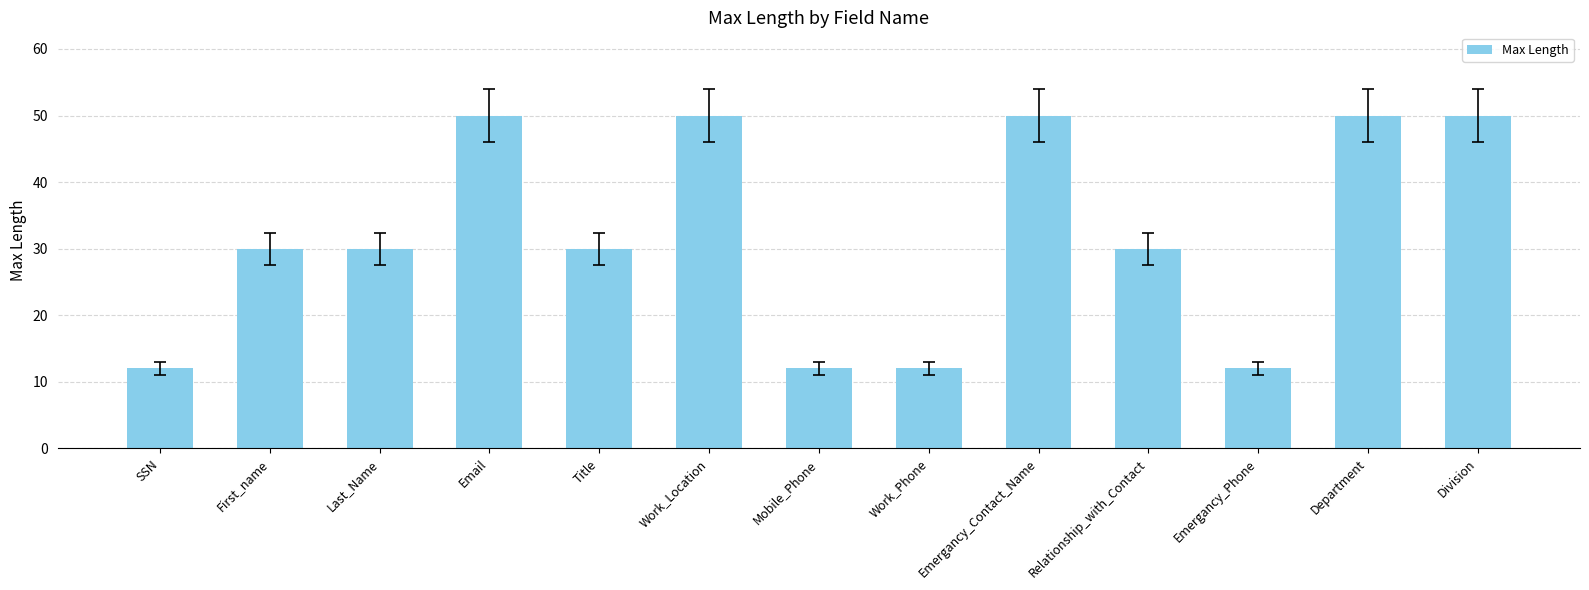

What is the difference between the maximum and minimum values?

38